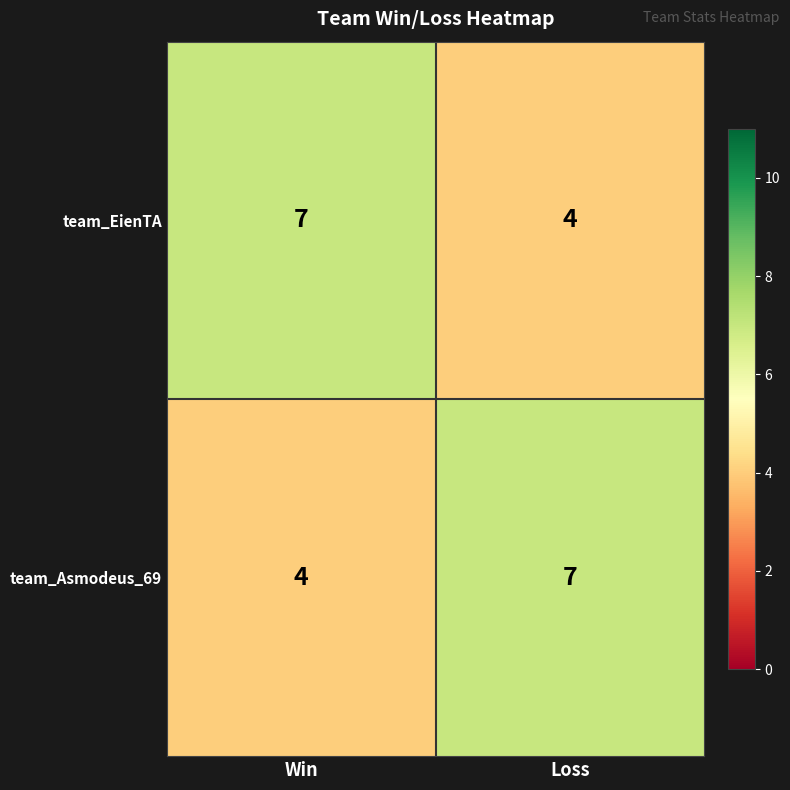

What is the maximum value shown in the chart?

7